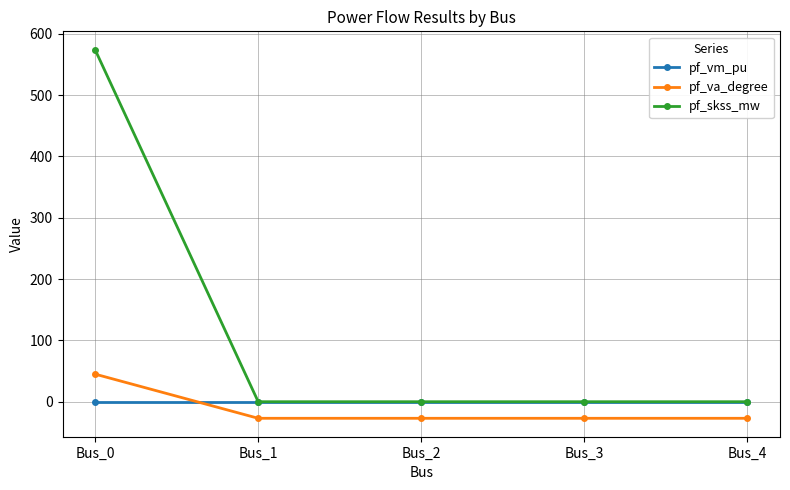

At which category is the sum across all series the highest?

Bus_0